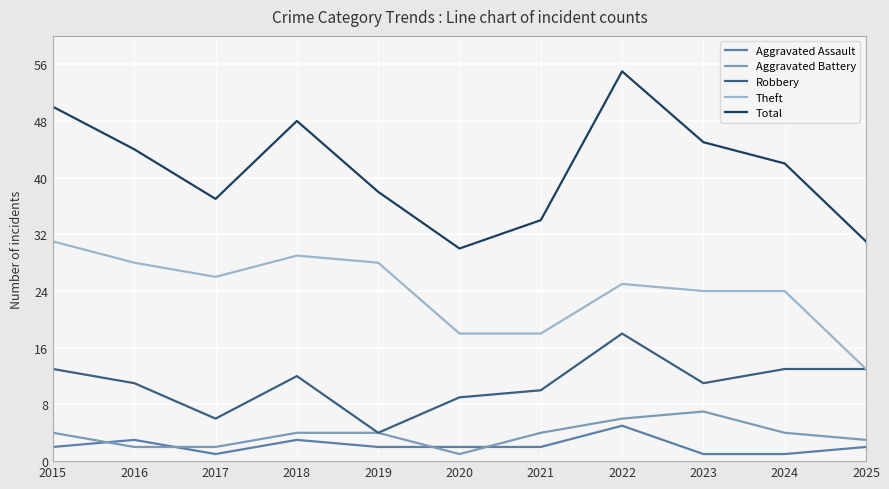

What is the total value across all series at 2020?

60